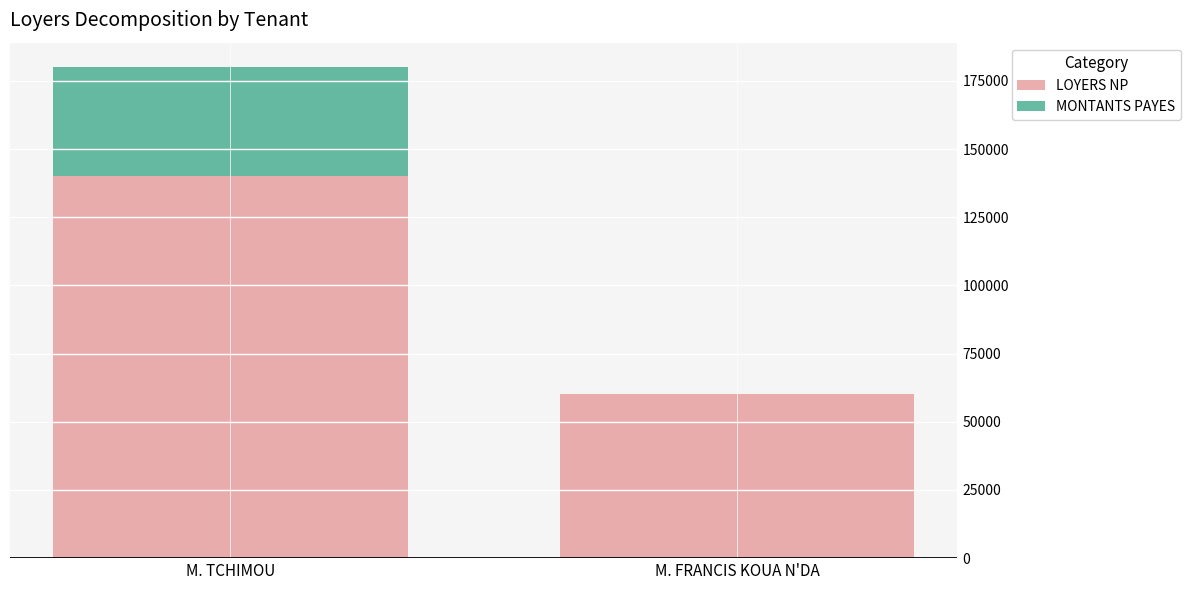

What is the average value of the LOYERS NP series?

100000